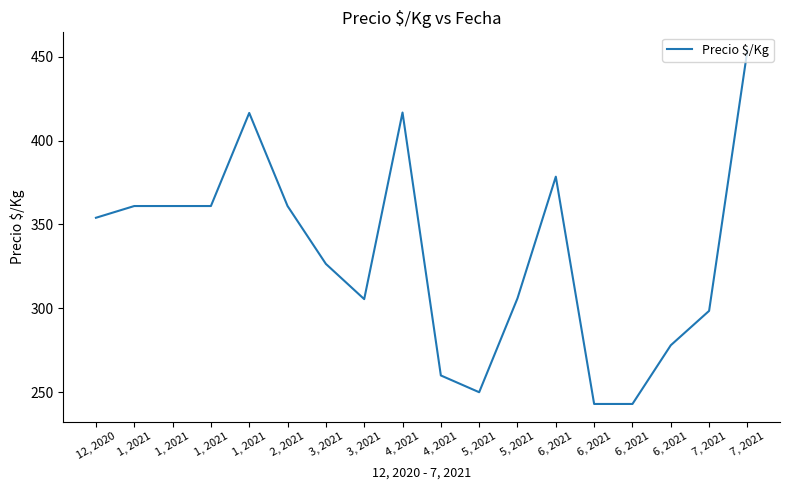

What is the change in value from 5, 2021 to 6, 2021?

-7.0